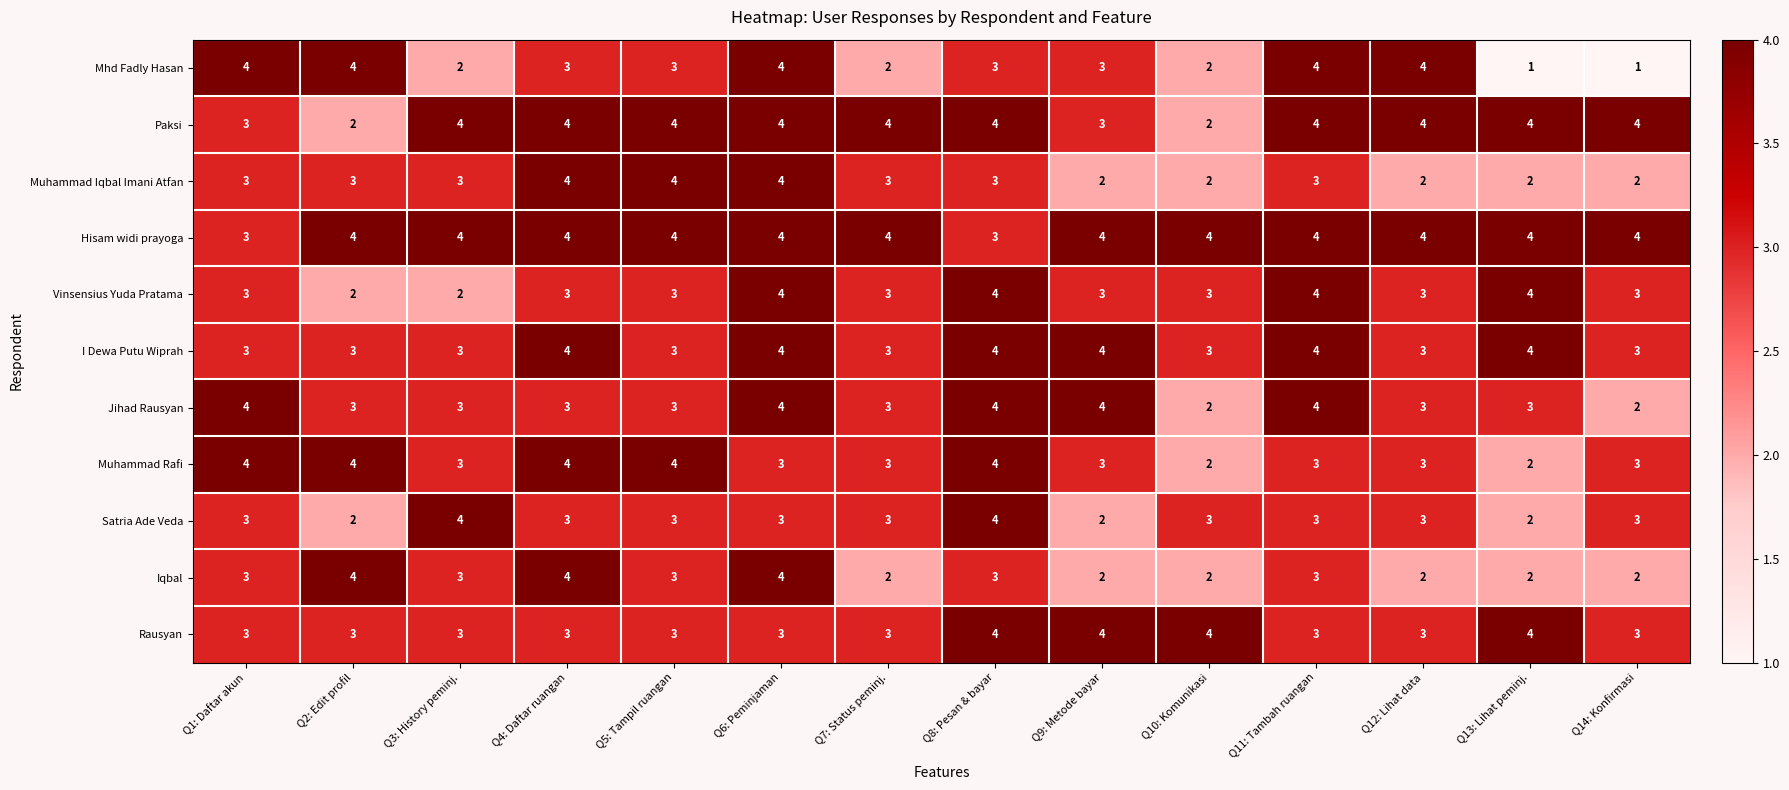

What is the maximum value shown in the chart?

4